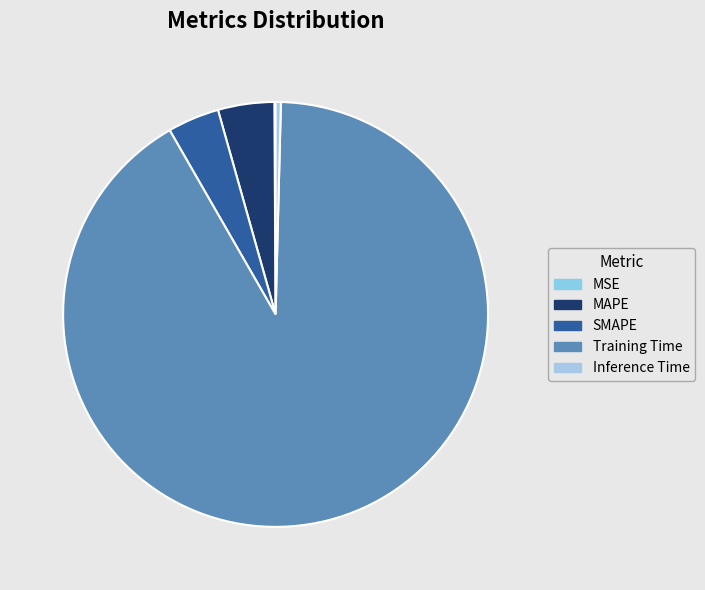

To the nearest percent, what percentage of the pie is SMAPE?

4%